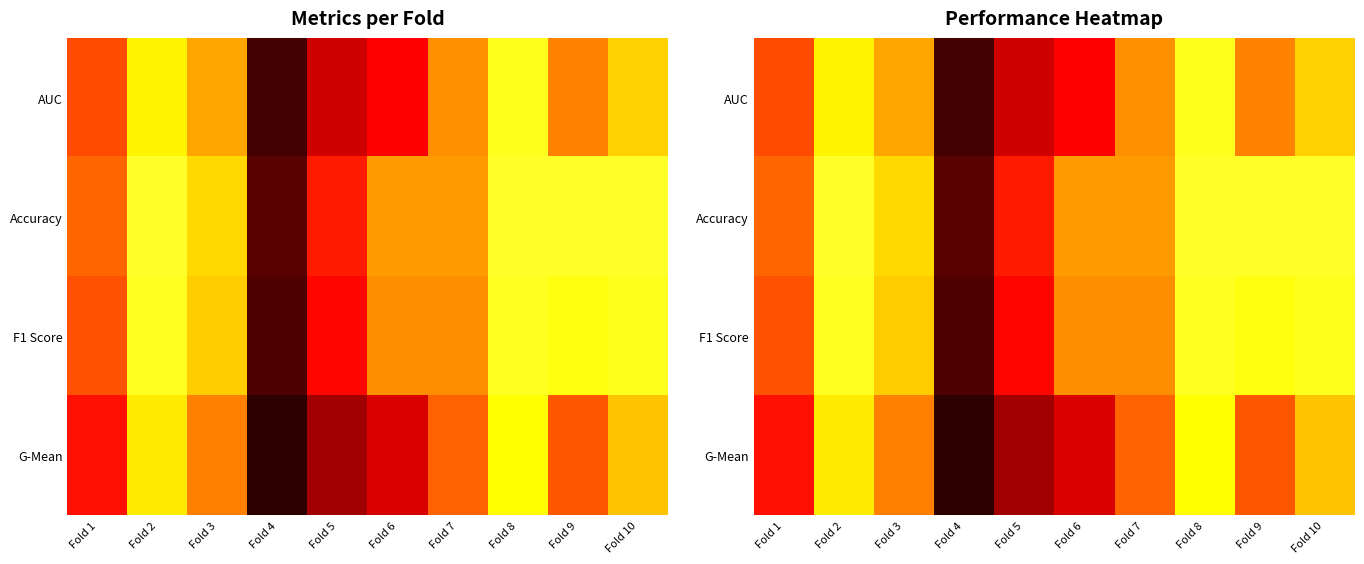

Is it true that AUC equals 0.8 at Fold 1?

True